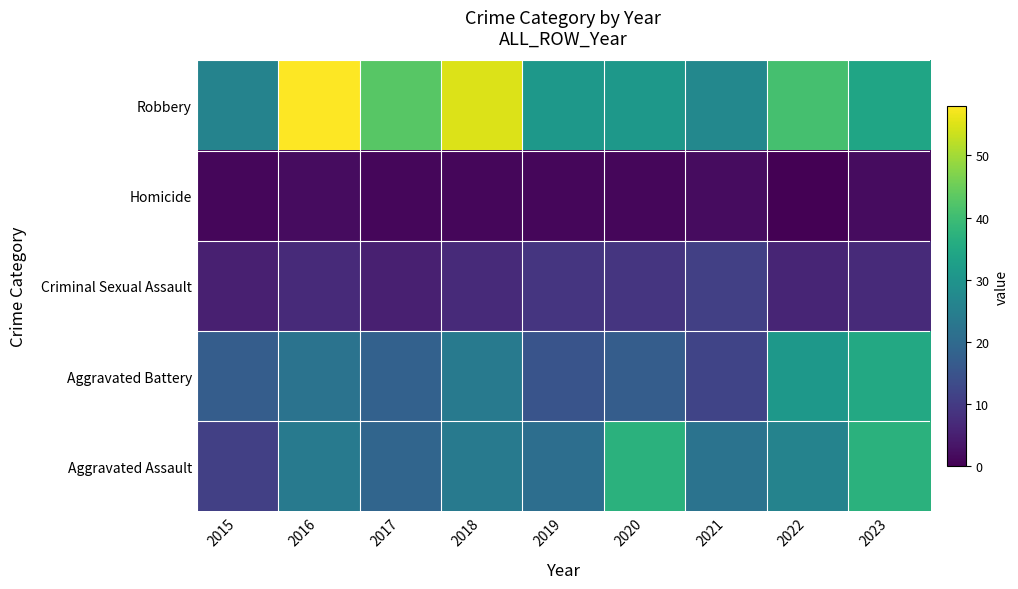

Count the number of categories in the chart.

9